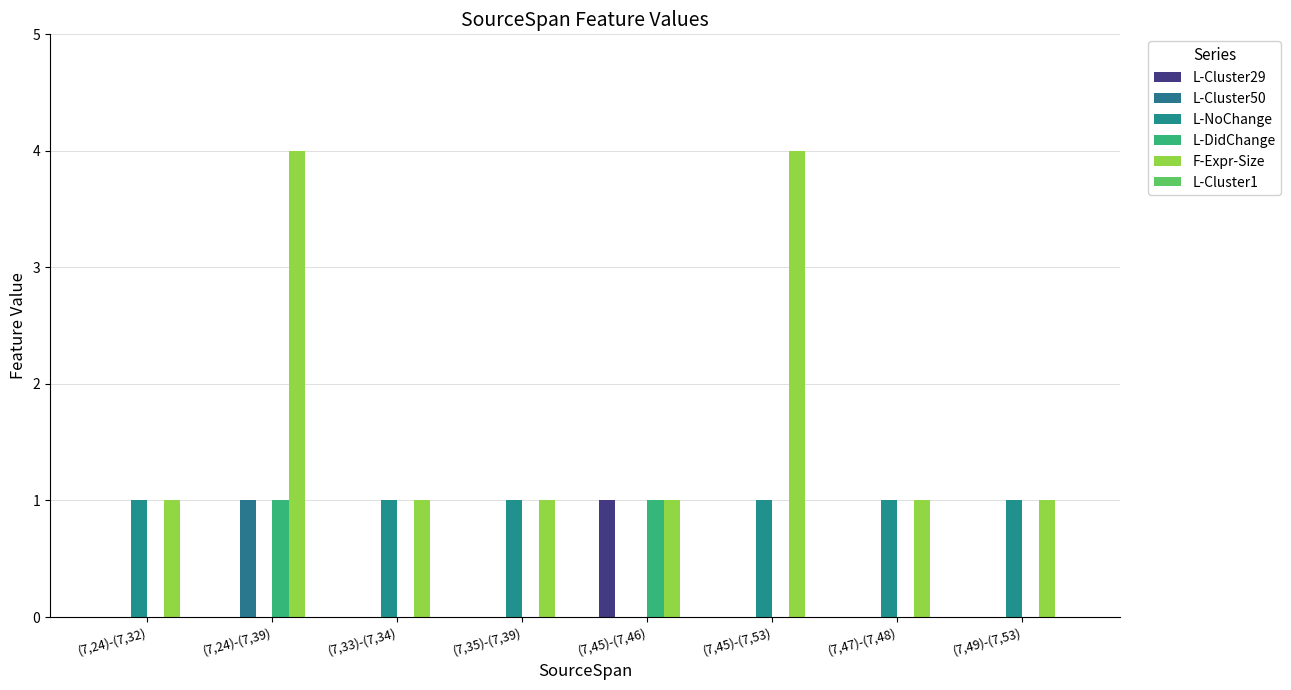

What is the greatest value displayed?

4